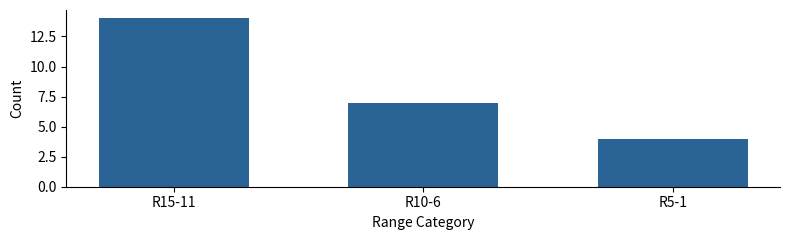

Reading left to right, extract all data points from this chart.

14	7	4